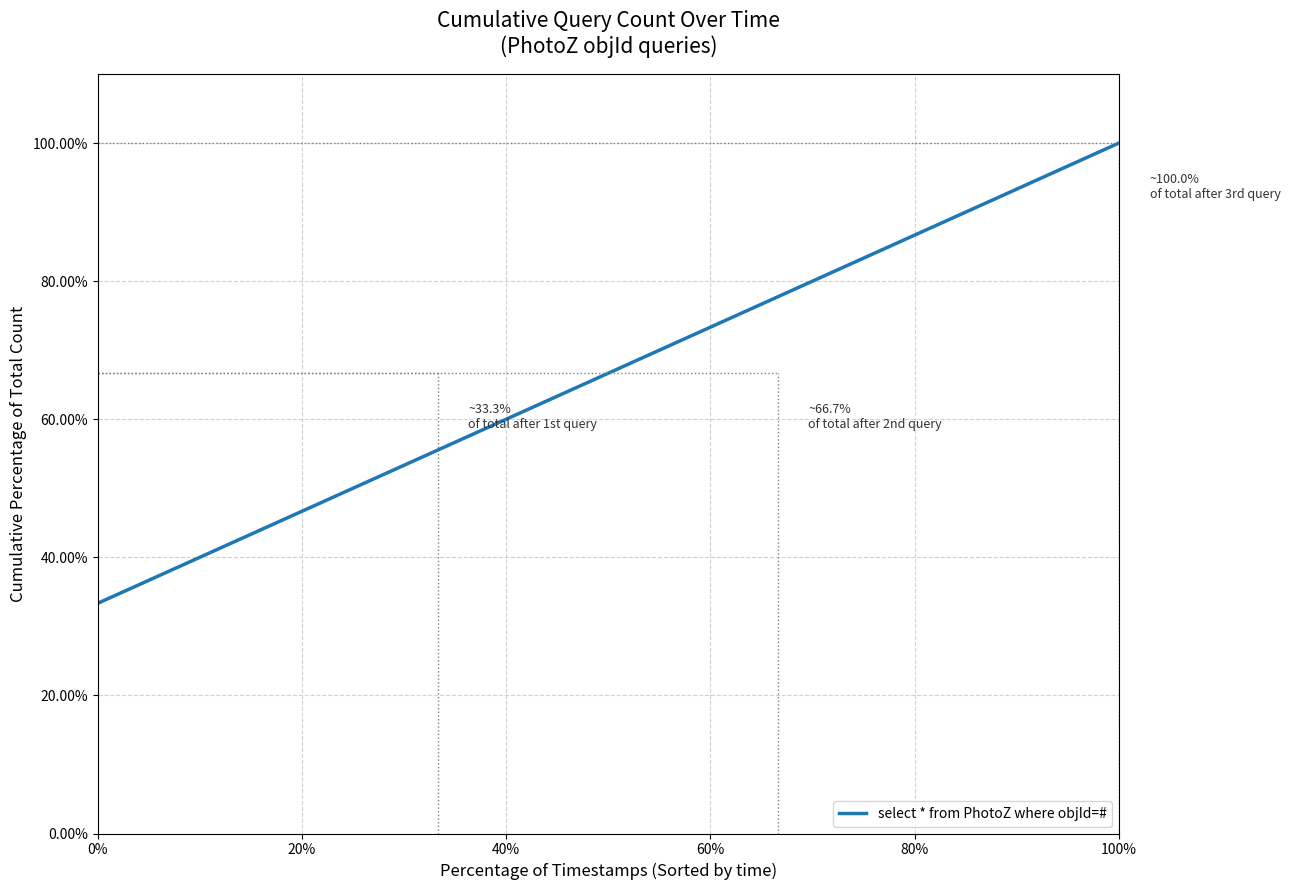

What is the sum of all values?

200.0